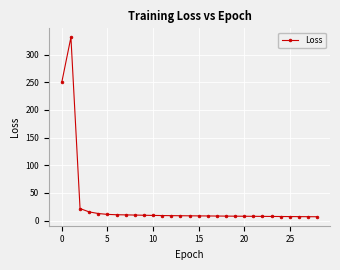

How many lines are shown in the chart?

1